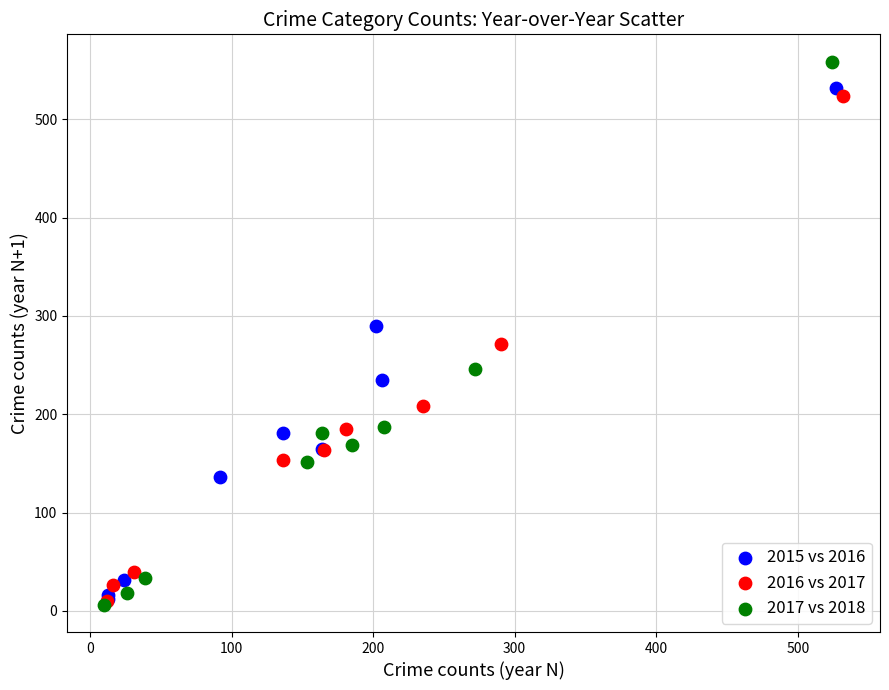

Which series has the widest spread of Y values?

2017 vs 2018